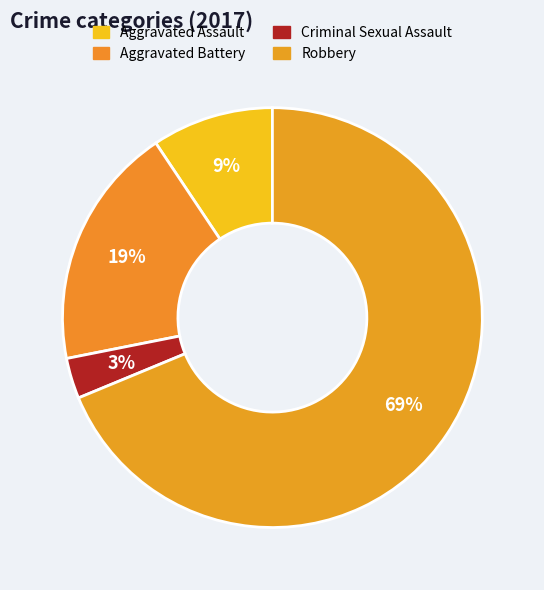

Which slice is the largest?

Robbery